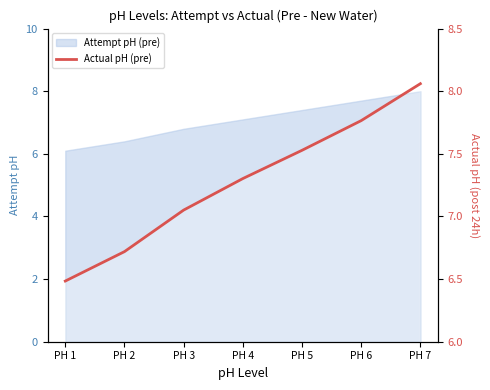

What is the value of the 5th point from the left?

7.5